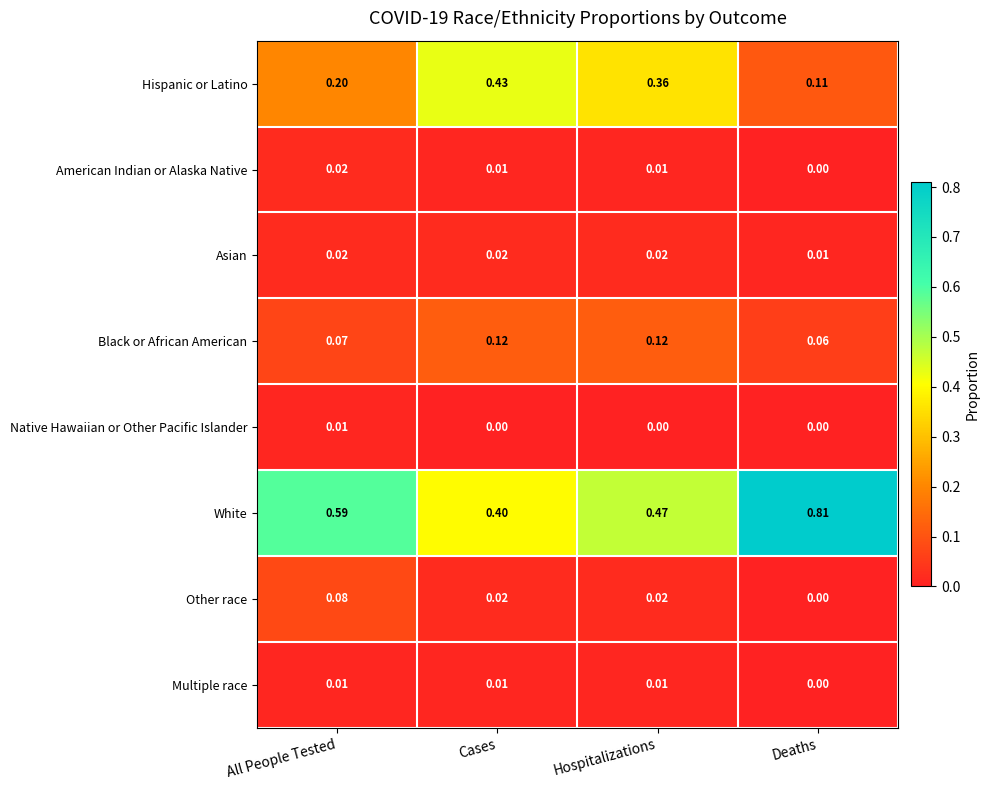

List the labels in order of Hispanic or Latino value, largest first.

Cases, Hospitalizations, All People Tested, Deaths